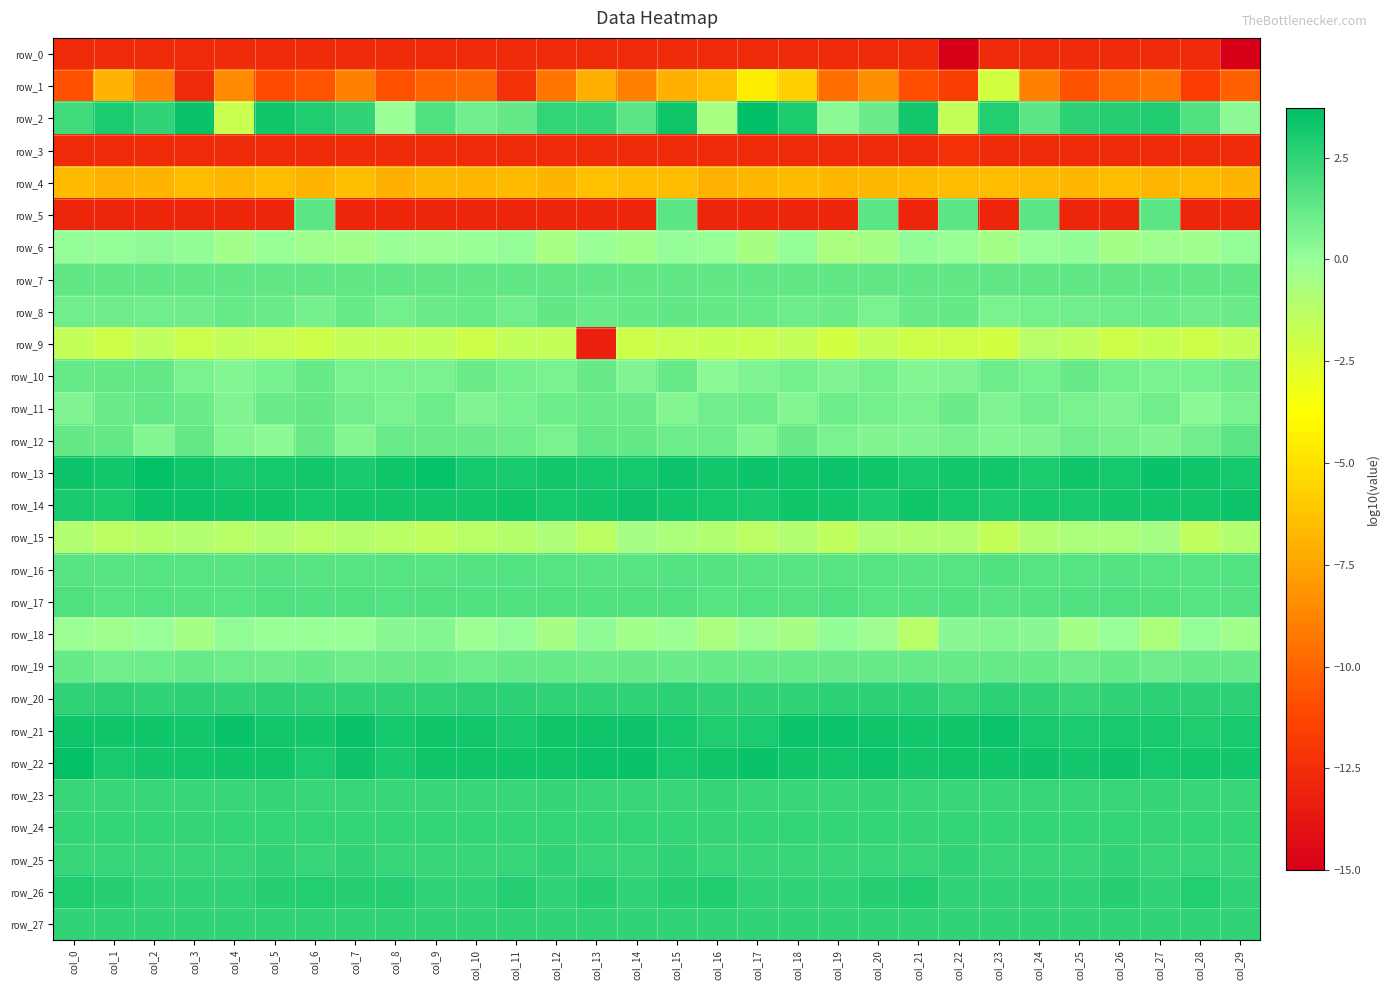

What is the difference between the maximum and minimum values in the row_9 series?

12.0